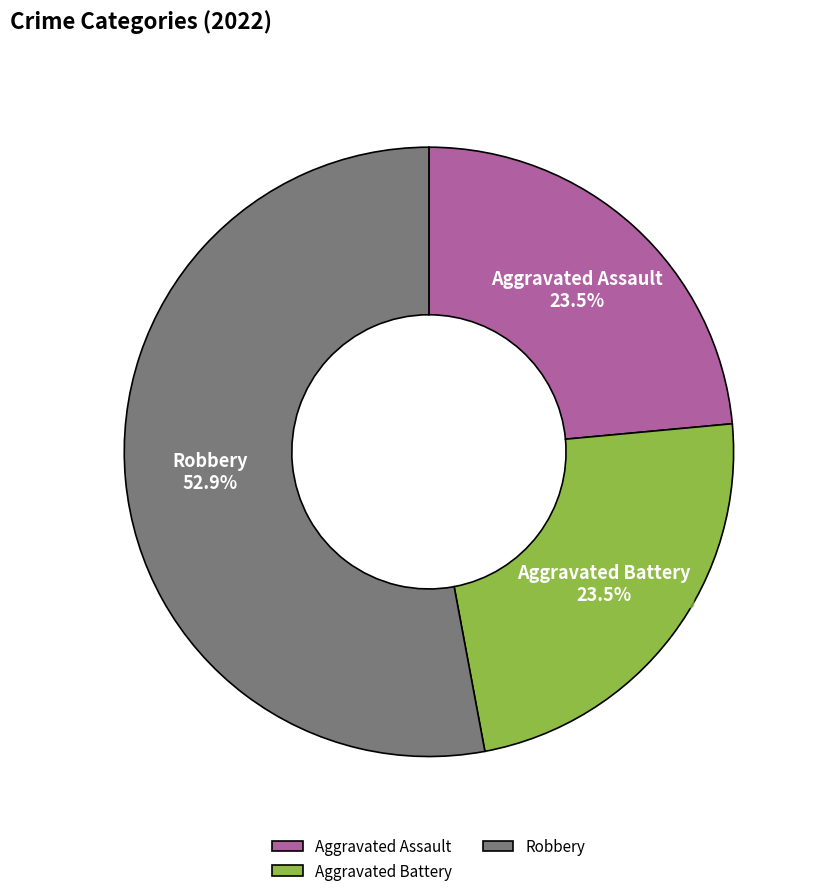

What is the largest slice in the pie chart?

Robbery